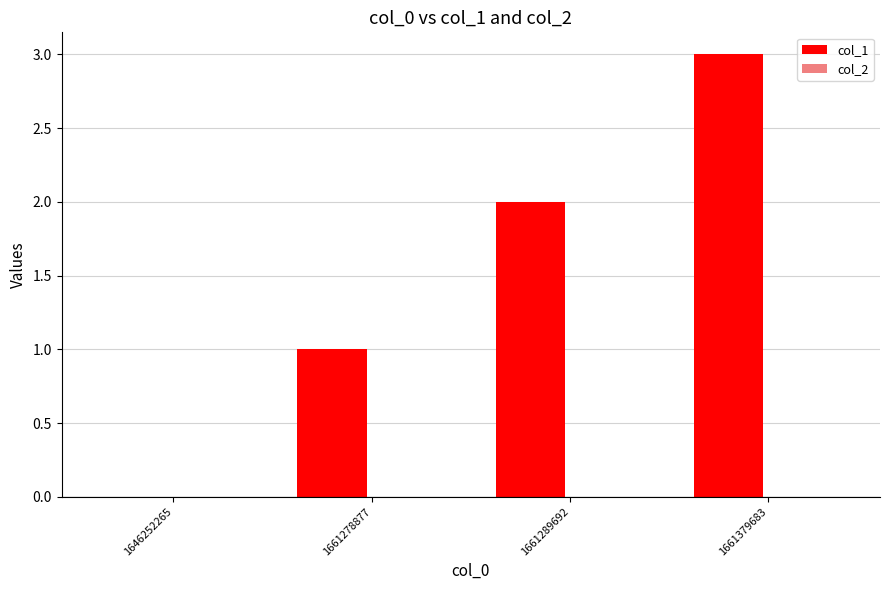

What is the average value of the col_1 series?

2